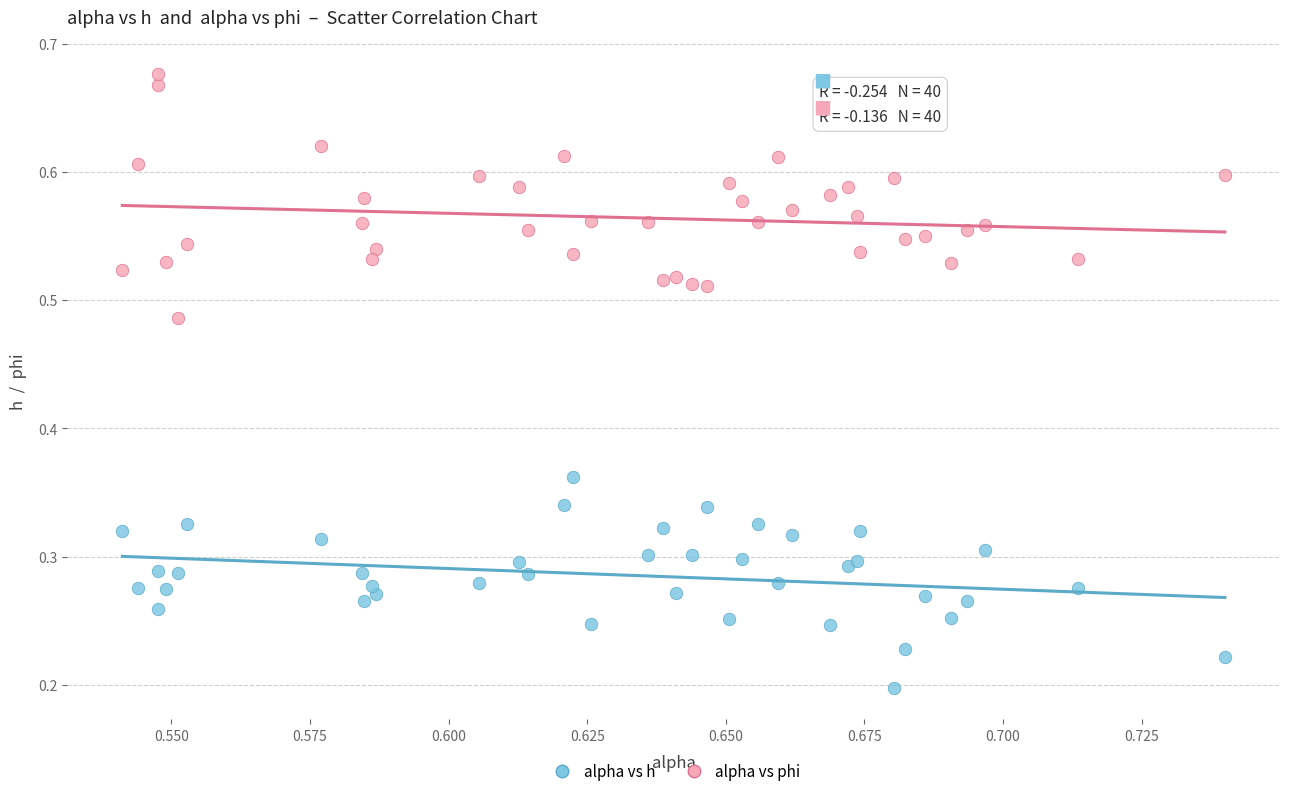

Which series reaches the minimum Y coordinate?

alpha vs h